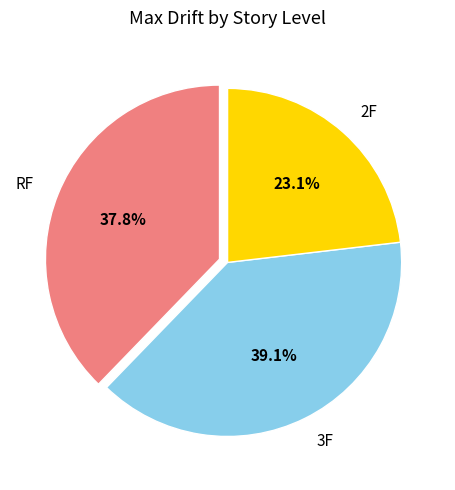

To the nearest percent, what percentage of the pie is 2F?

23%